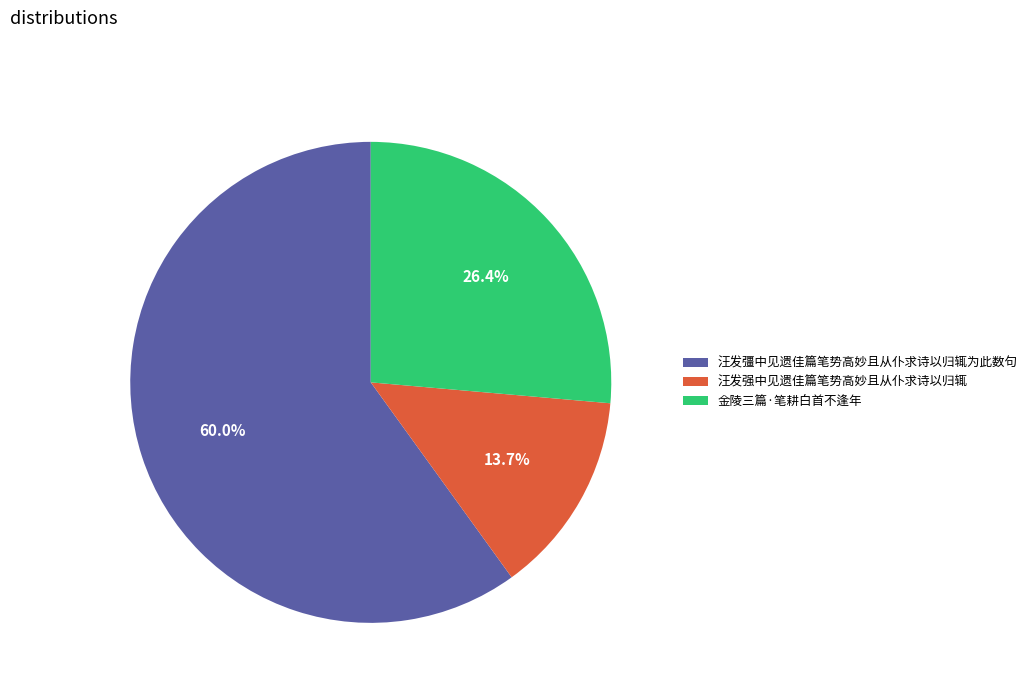

Rank the categories by value from highest to lowest.

汪发彊中见遗佳篇笔势高妙且从仆求诗以归辄为此数句, 金陵三篇·笔耕白首不逢年, 汪发强中见遗佳篇笔势高妙且从仆求诗以归辄